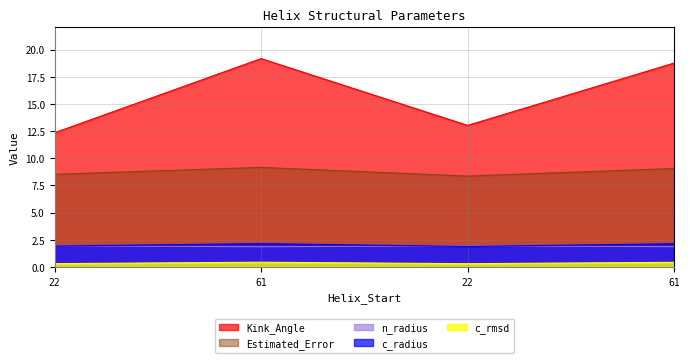

True or false: c_rmsd and n_radius intersect in this chart.

False